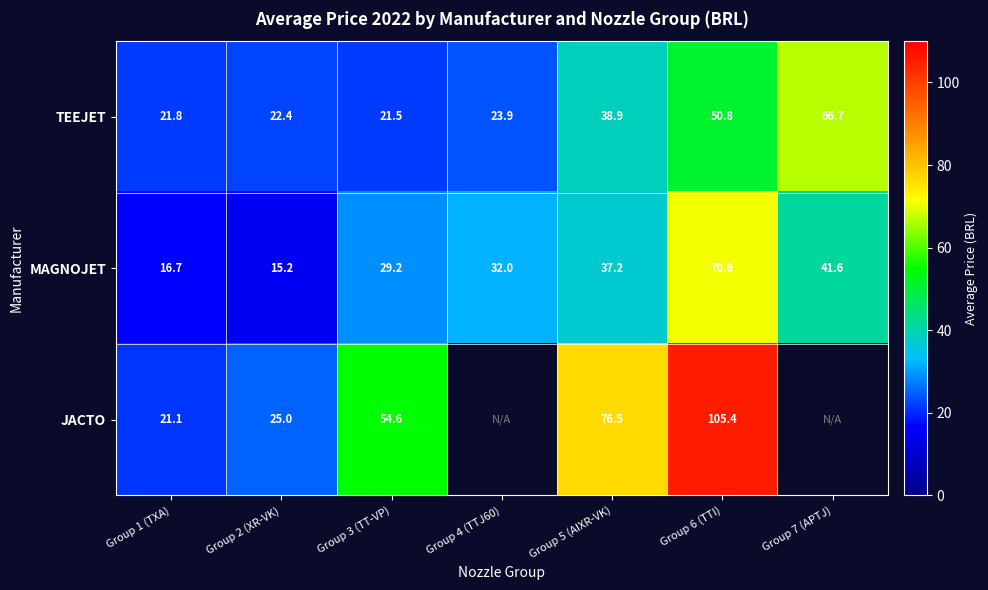

Between Group 2 (XR-VK) and Group 3 (TT-VP), which series saw the biggest shift?

JACTO